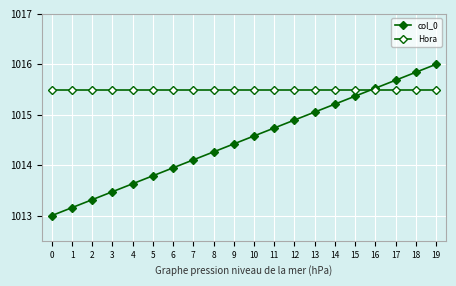

True or false: Hora has a value of 590.6 at 5.

False